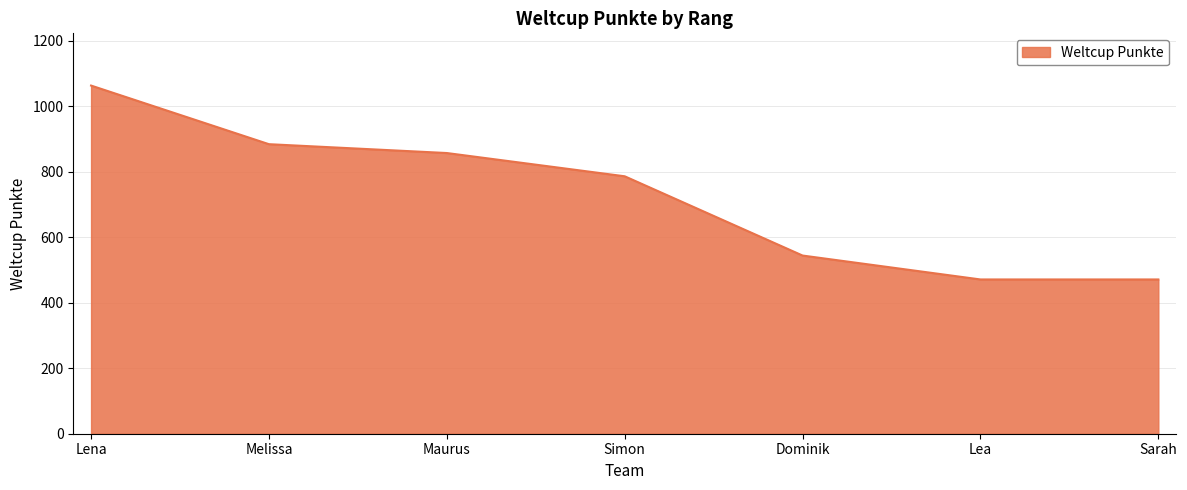

Where is the data nearest to the value 767?

Simon